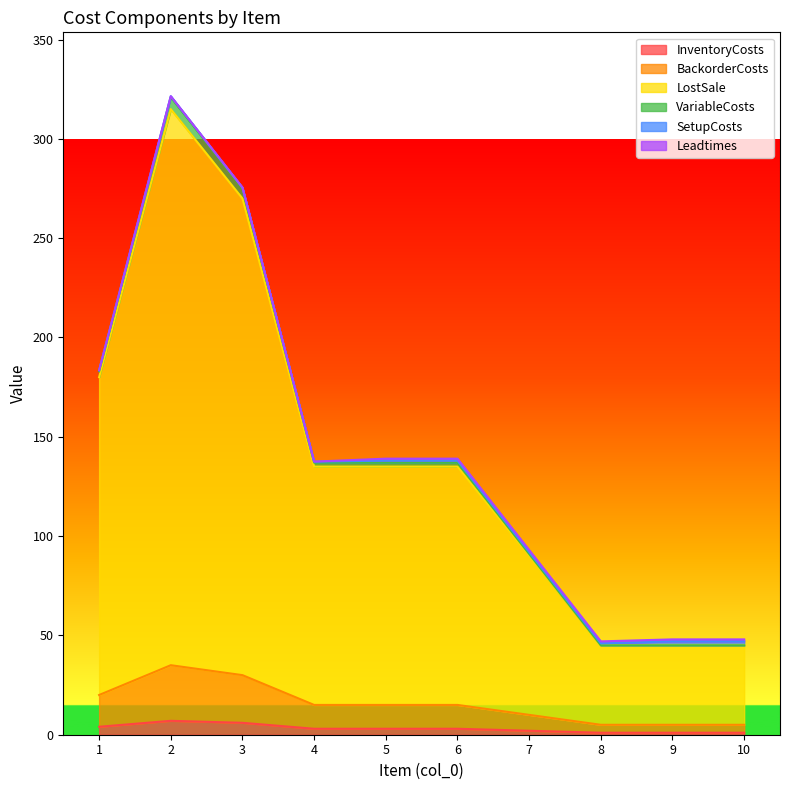

What is the value of the BackorderCosts point at the 5th from the left?

15